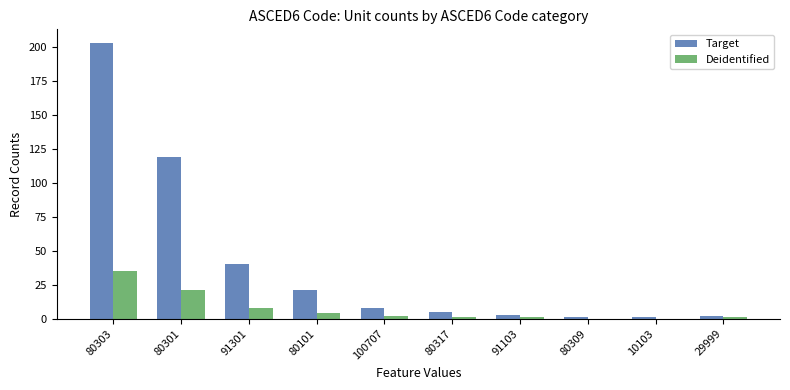

Which label corresponds to the largest value in the chart?

80303